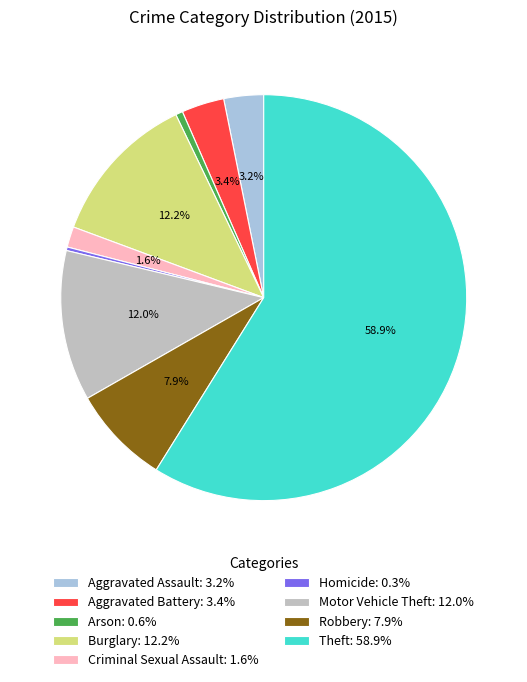

Is Theft: 58.9% the majority of the pie?

Yes